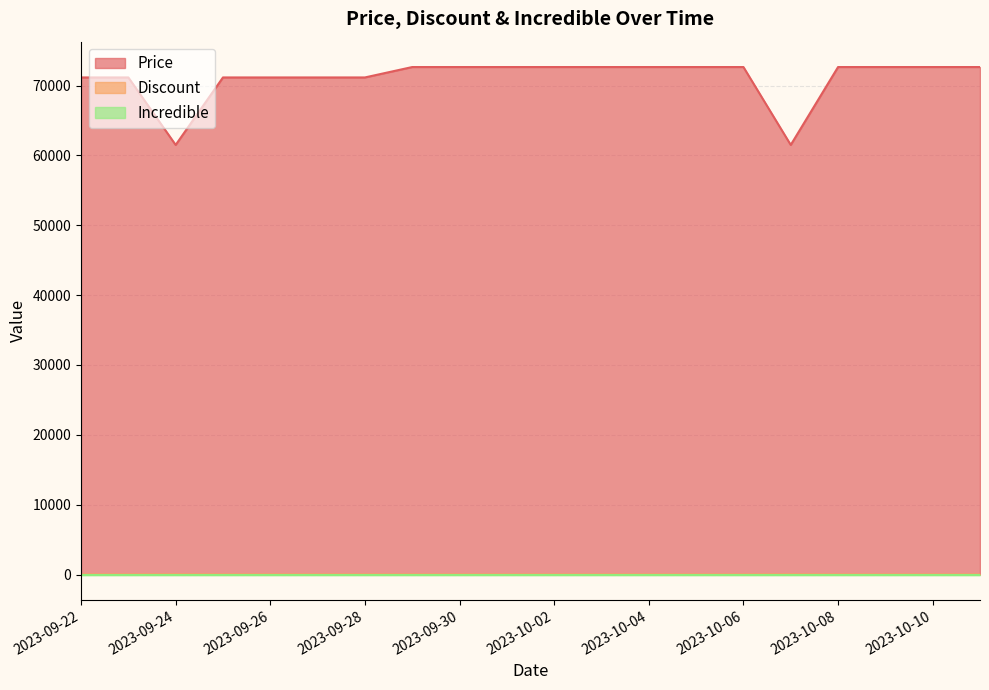

What is the sum of all Discount values?

102